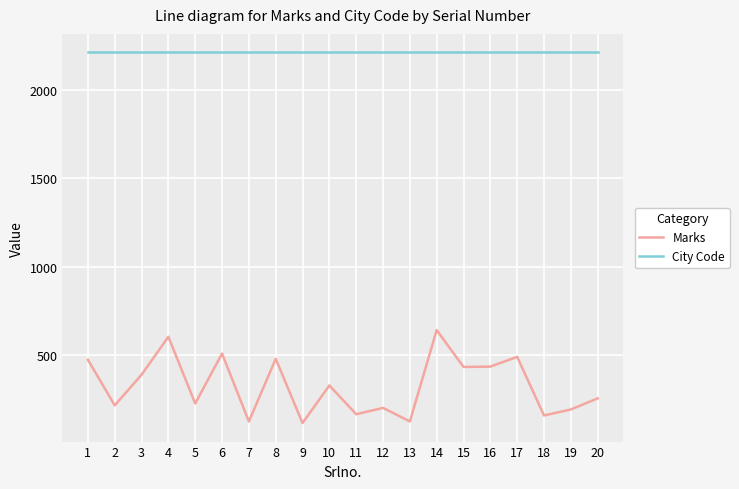

Rank the series at 18 from highest to lowest value.

City Code, Marks